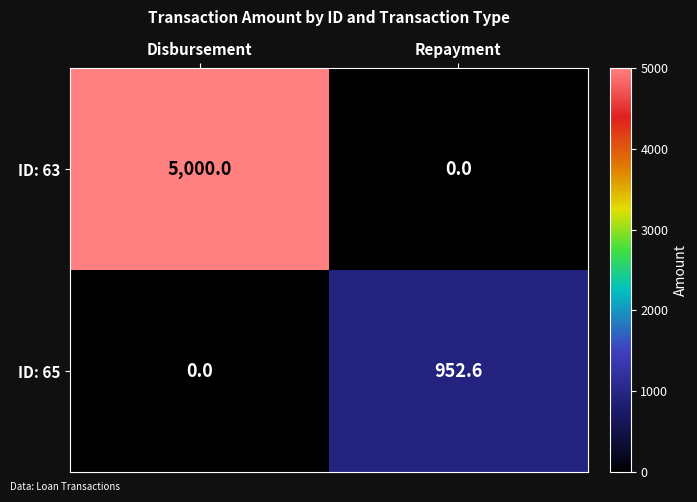

At which label is ID: 65 closest to 476?

Disbursement